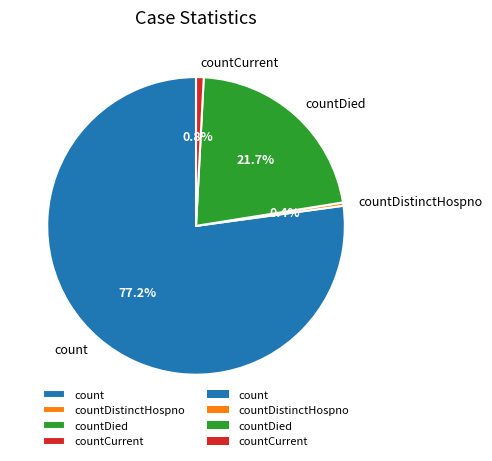

Which category has the biggest portion of the pie?

count